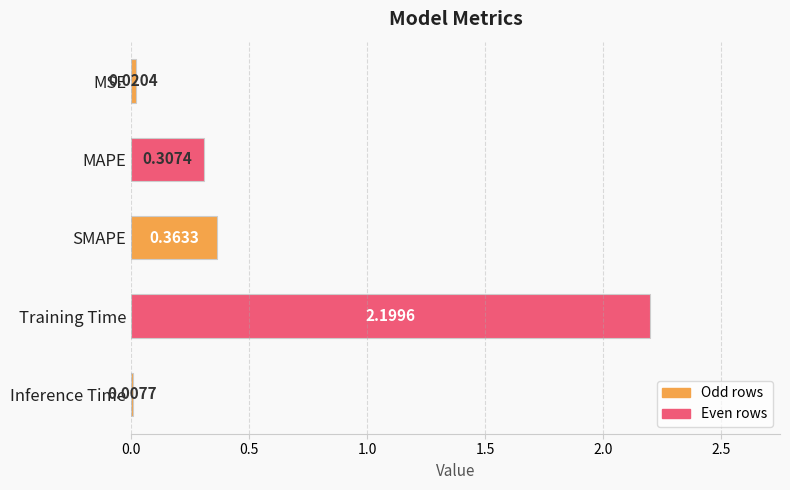

At which category does the chart reach its peak across all series?

Training Time